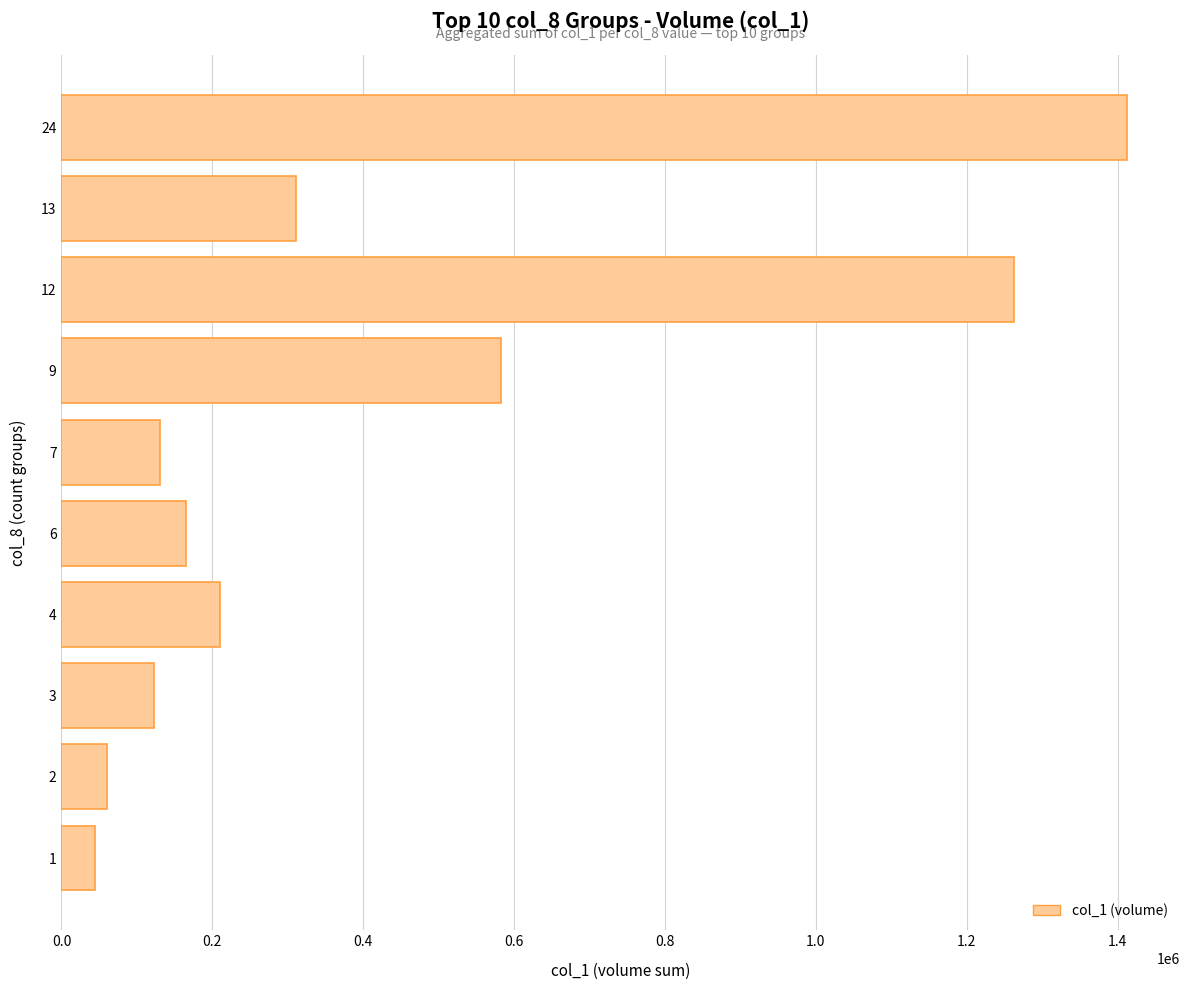

What is the ratio of the value at 2 to the value at 4?

0.3